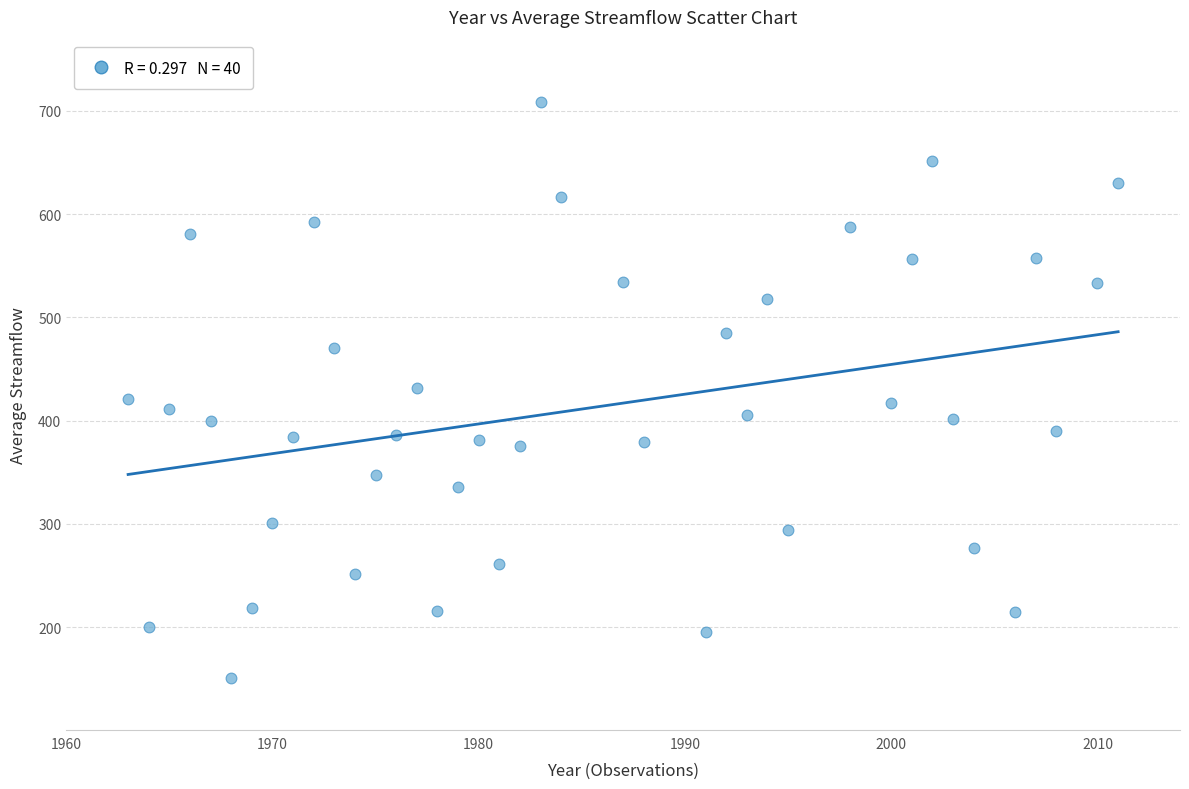

What is the range of X values (max minus min)?

48.0